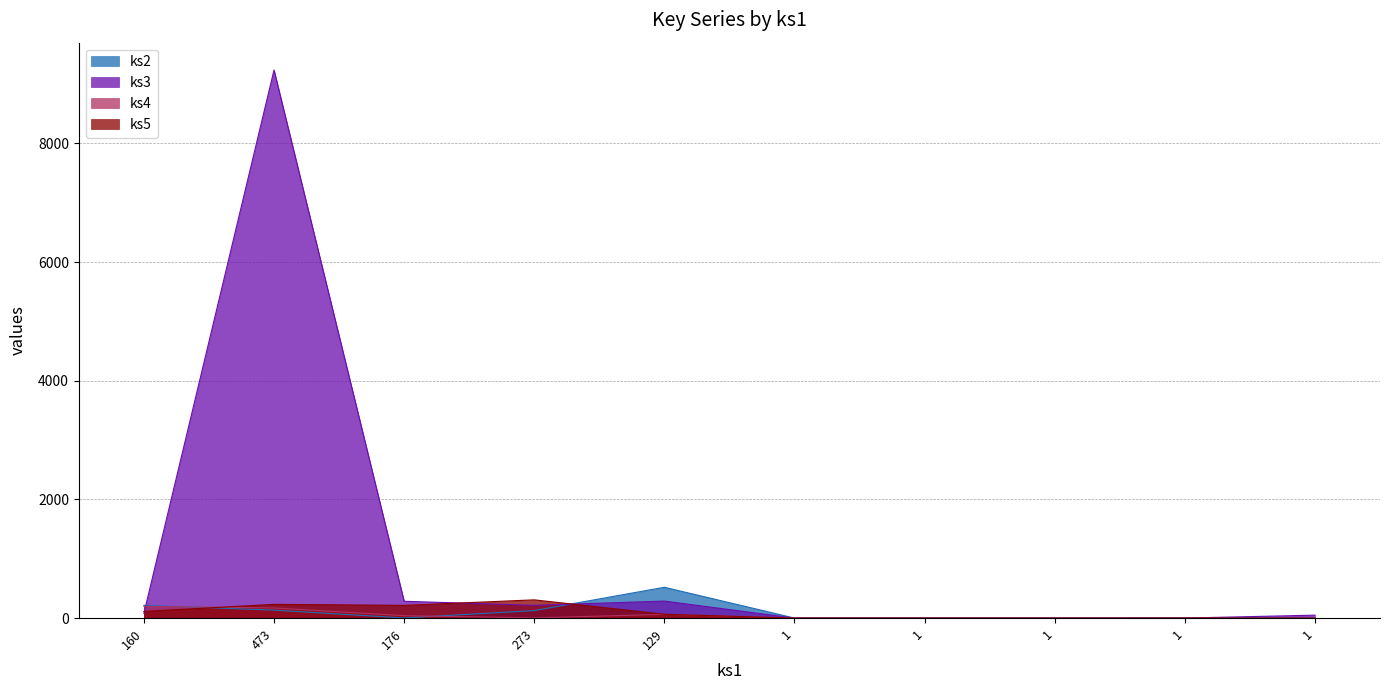

How many positive values does the ks5 series have?

5